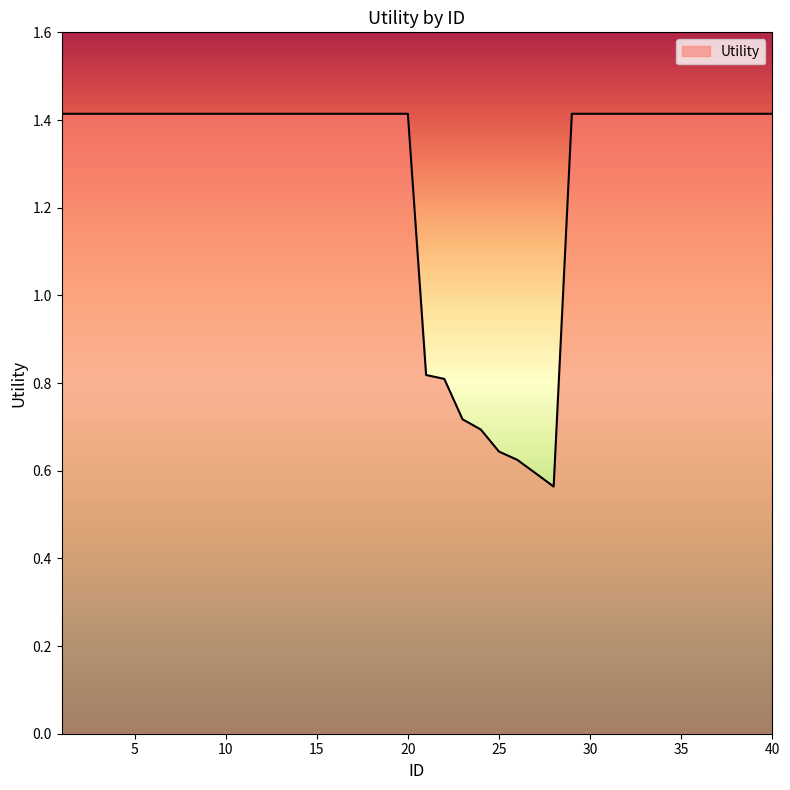

What is the greatest value displayed?

1.4